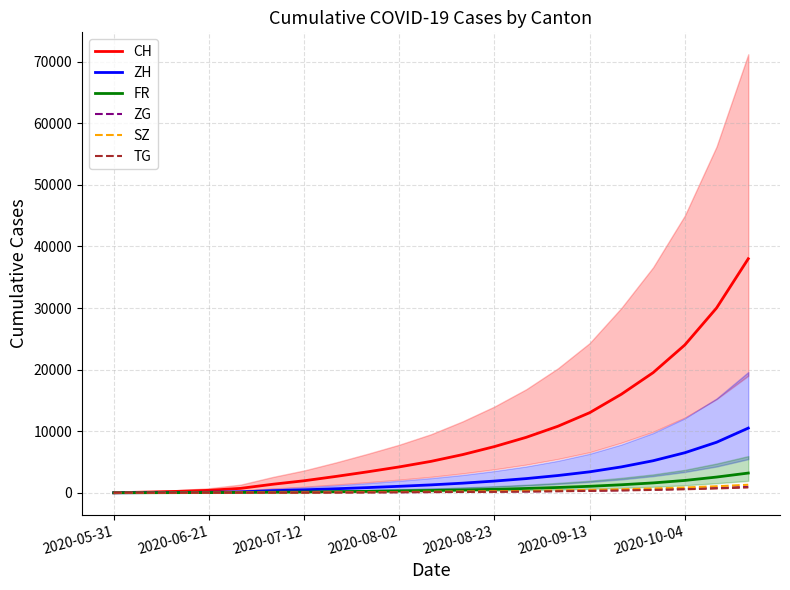

How many data points in ZG are above 126?

10